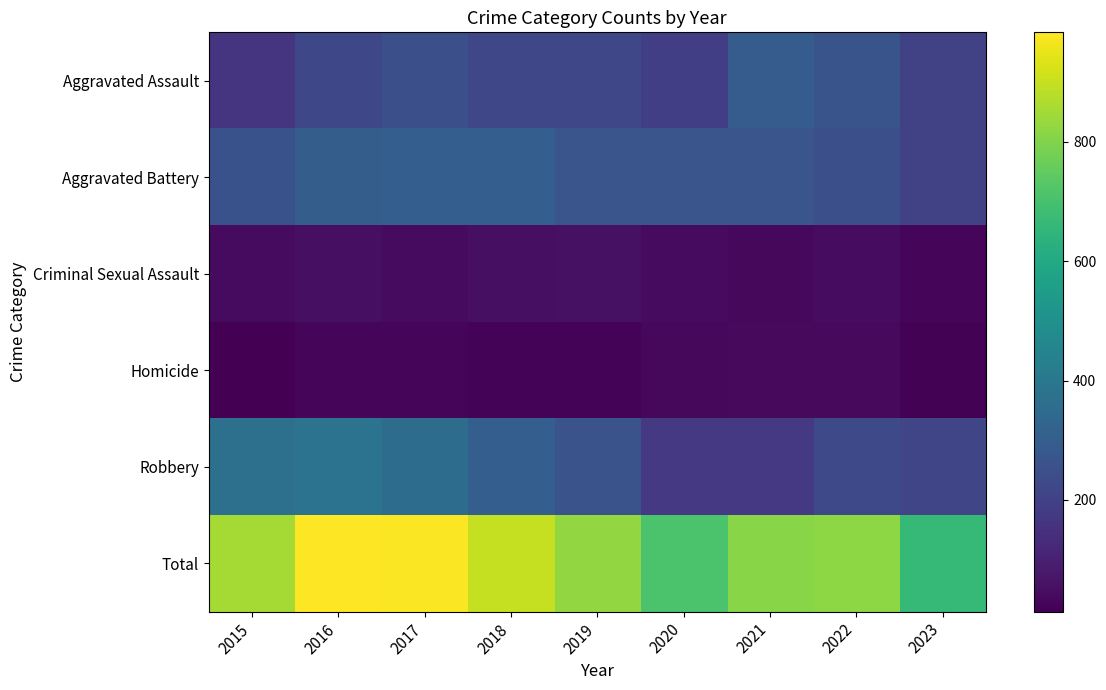

Which category has the lowest value across all series?

2015